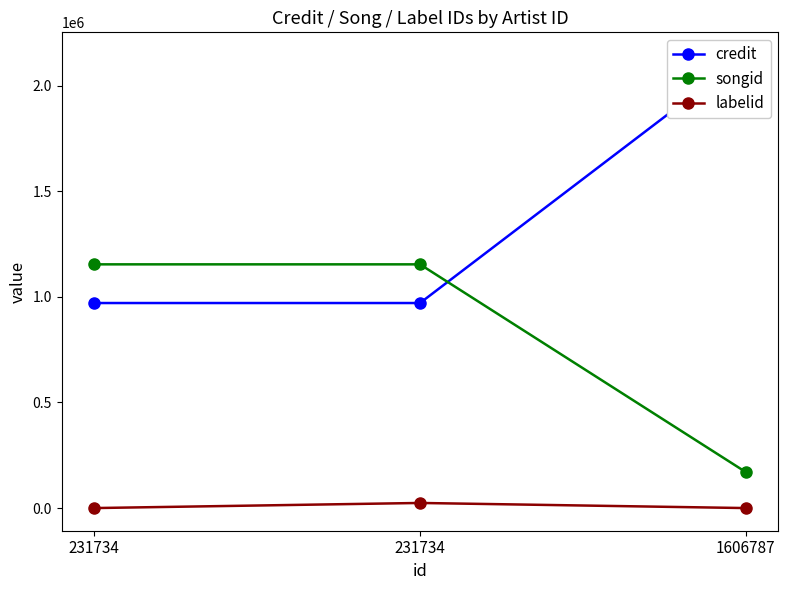

Reading right to left, transcribe all the data shown in this chart.

credit: 1606787=2145367	231734=970890	231734=970890
songid: 1606787=170399	231734=1154025	231734=1154025
labelid: 1606787=-1	231734=24198	231734=-1